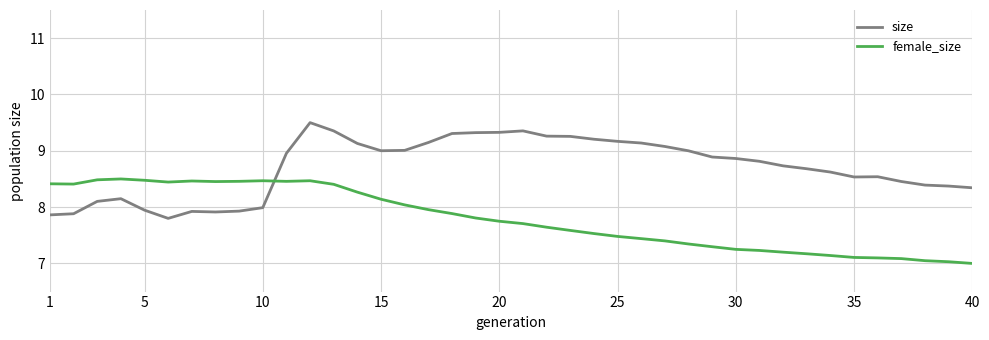

At how many categories does at least one series exceed 7?

40